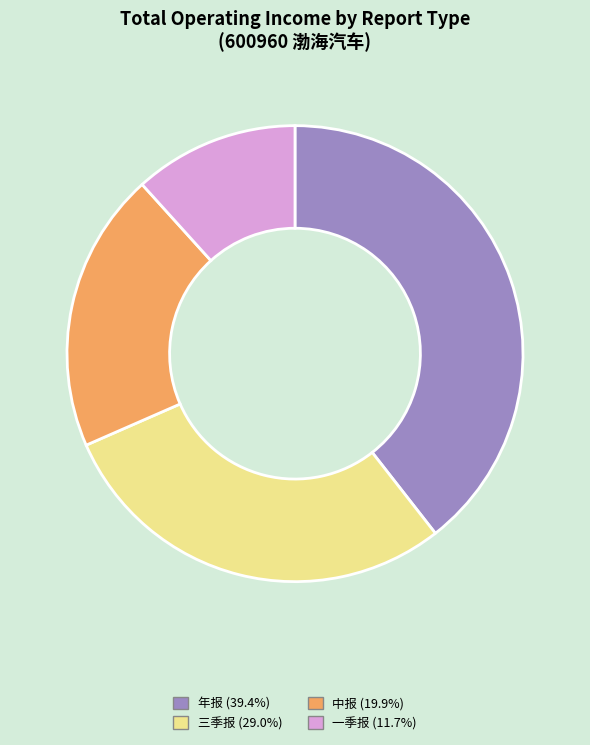

True or false: 中报 accounts for 33% of the total.

False